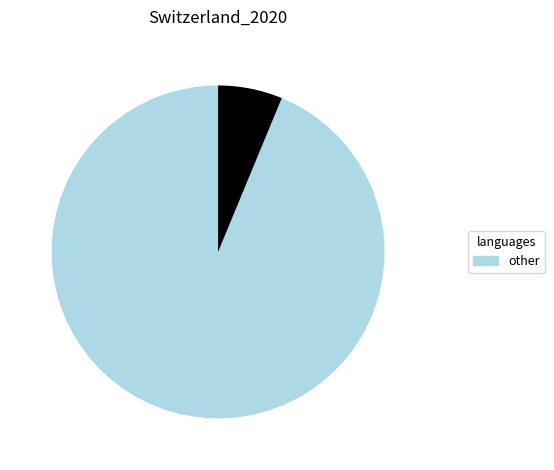

Is there a majority slice in this chart?

Yes